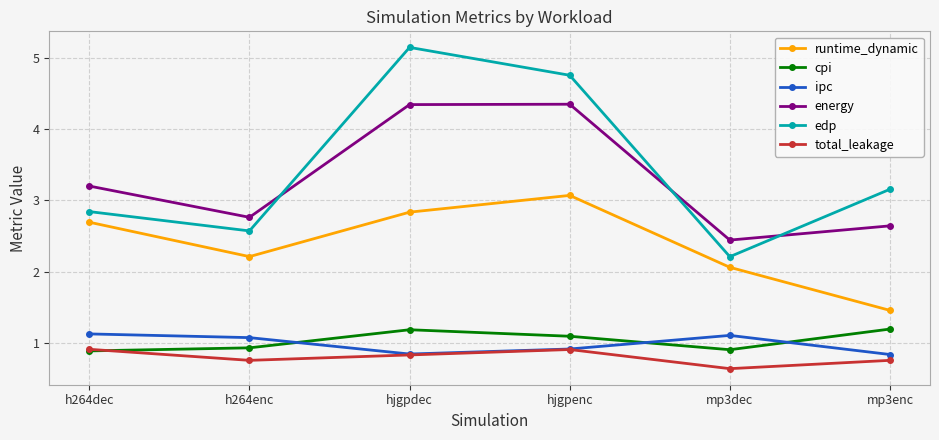

How many interior local peaks does the energy series have?

1